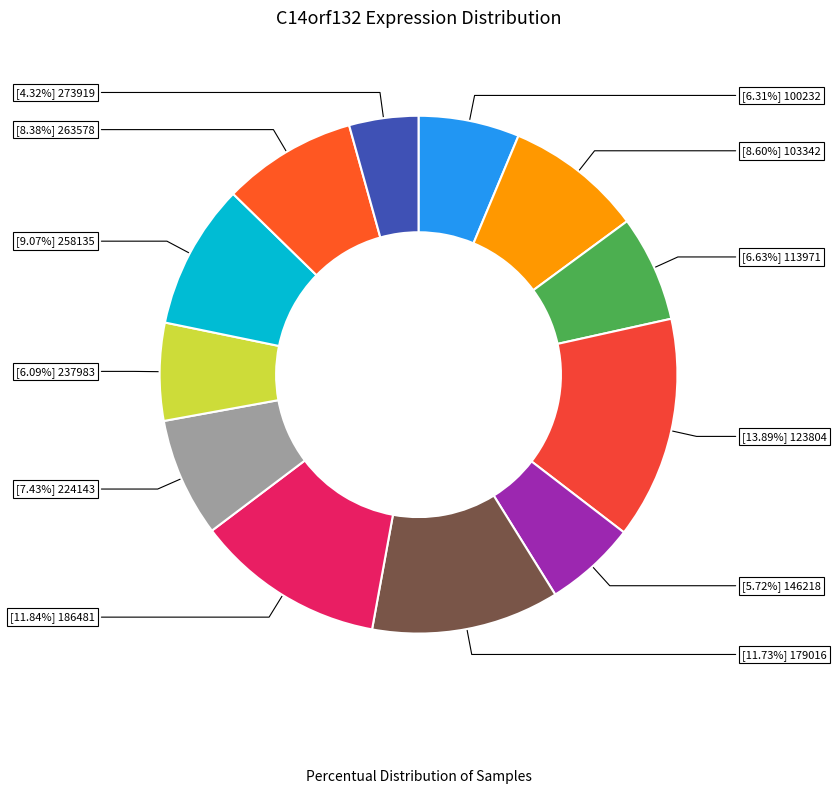

To the nearest percent, what is the average slice percentage?

8%